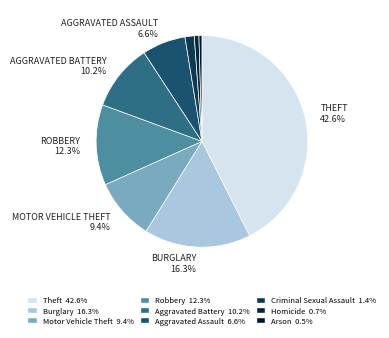

What is the ratio of the value at Aggravated Battery to the value at Robbery?

0.8